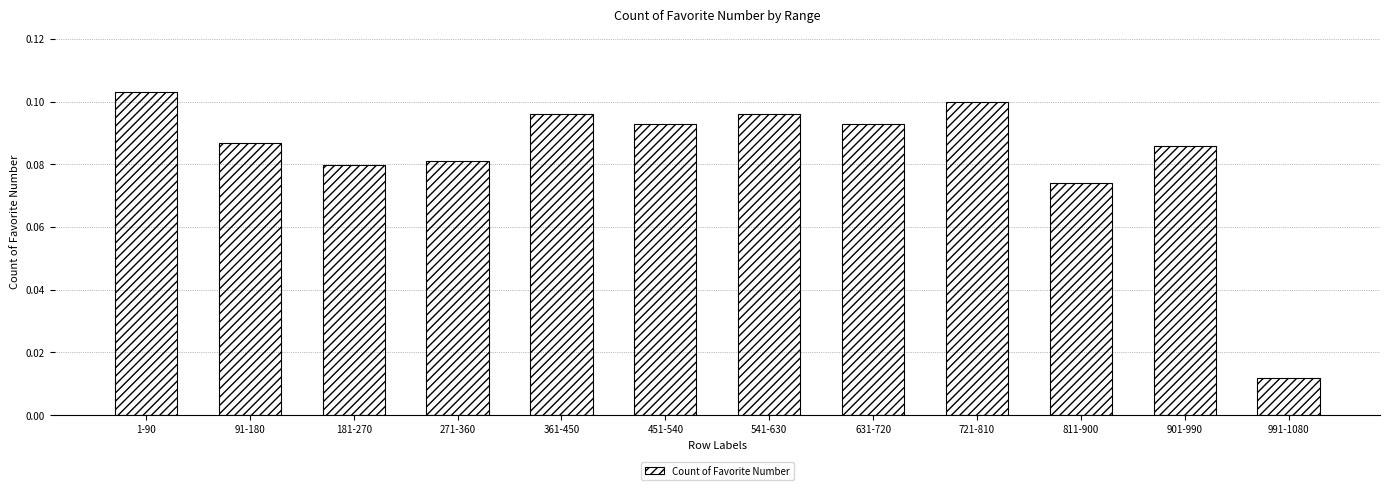

What is the sum of all values?

1.0